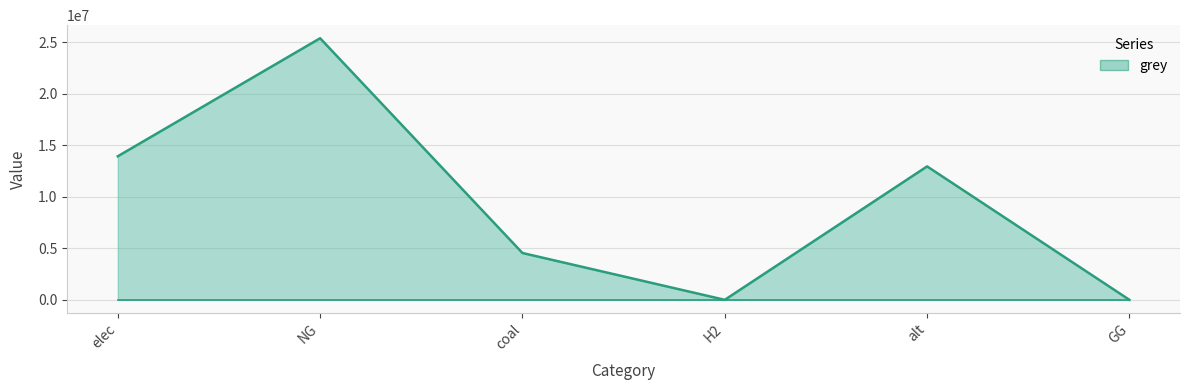

At which category does the data reach its first local peak?

NG